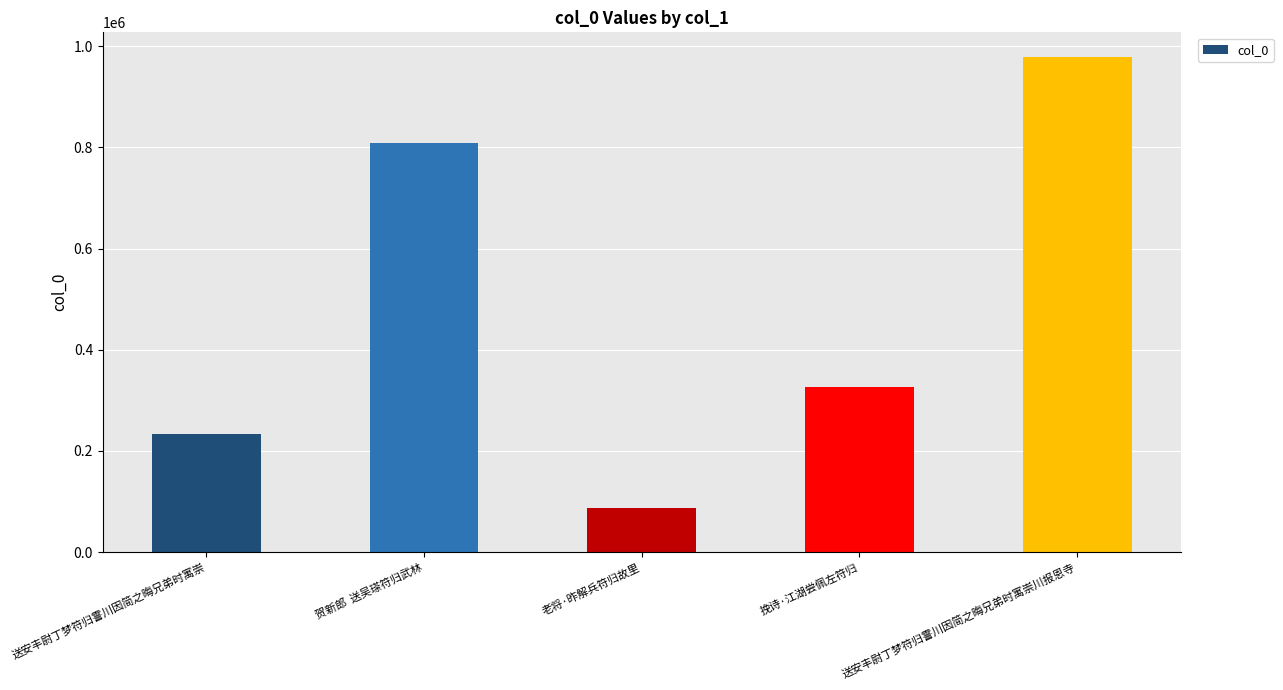

Where does the data first go above 326078?

贺新郎  送吴瑹符归武林